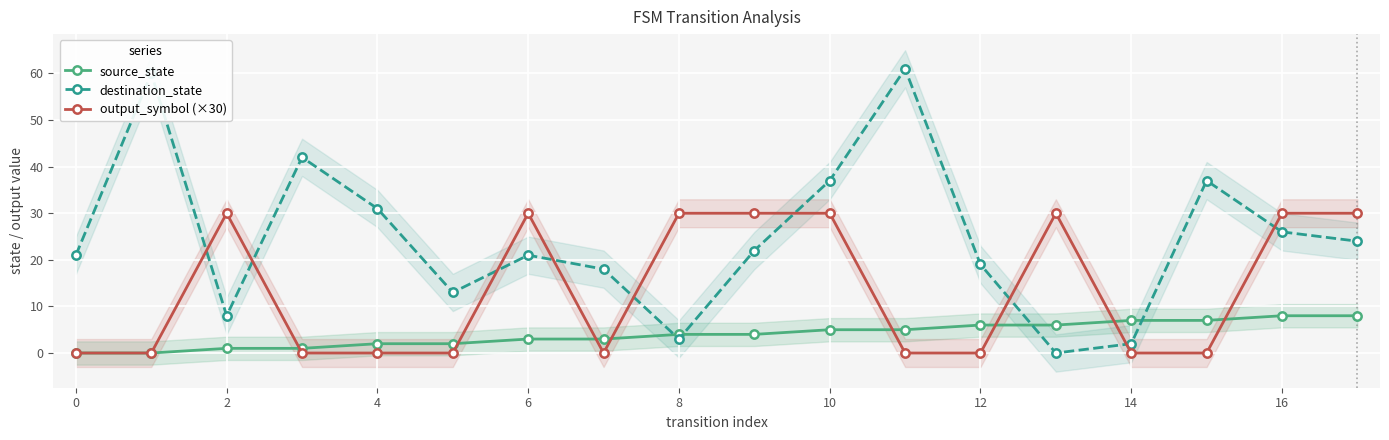

True or false: source_state and output_symbol (×30) cross at least once.

True